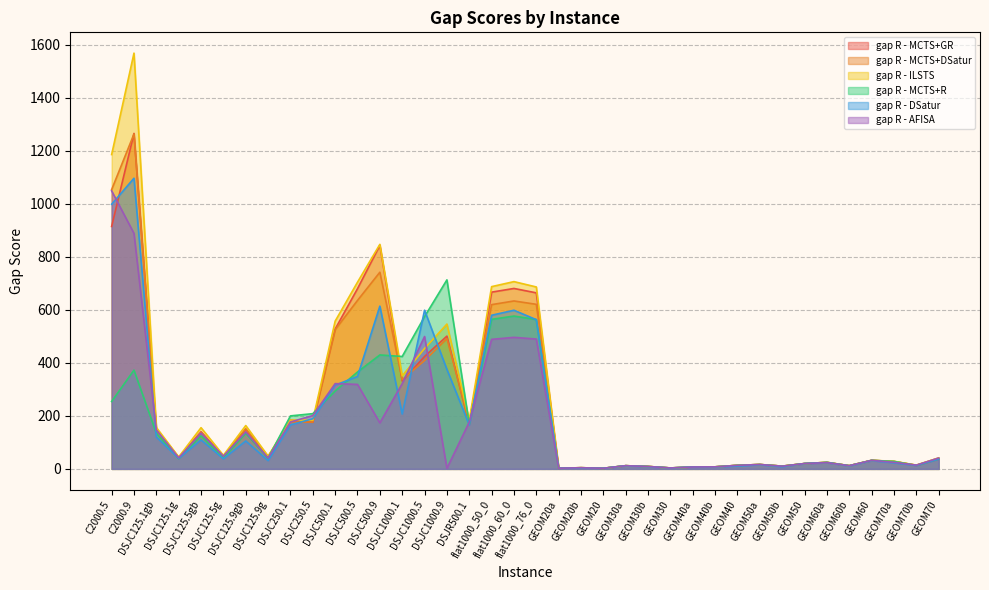

What is the difference between the highest and lowest values at C2000.5?

931.9